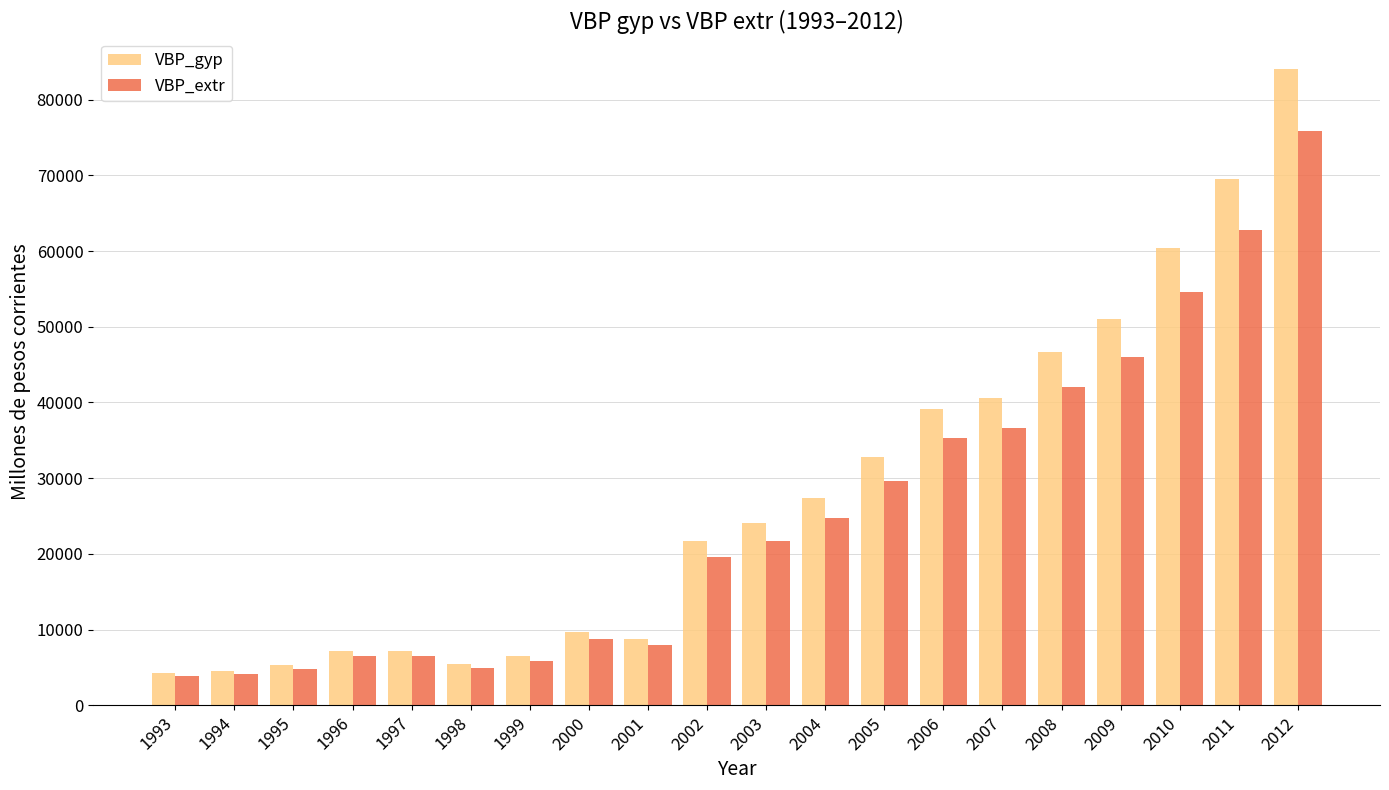

Rank the series by their average value, from lowest to highest.

VBP_extr, VBP_gyp